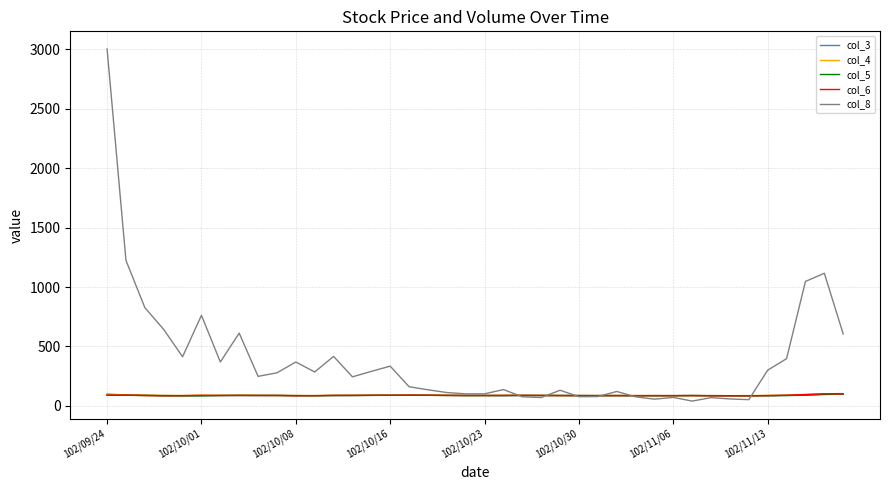

Which series has the widest spread of values?

col_8